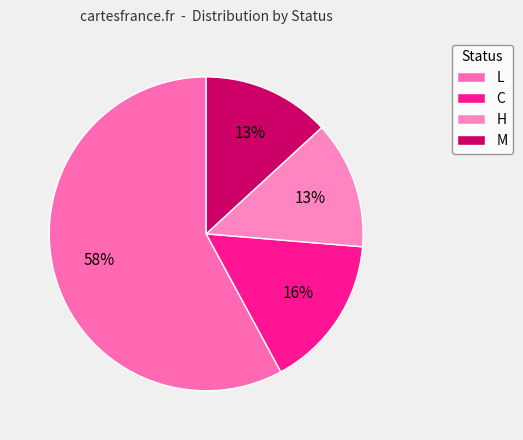

To the nearest percent, what is the difference between the H and C slice percentages?

3%